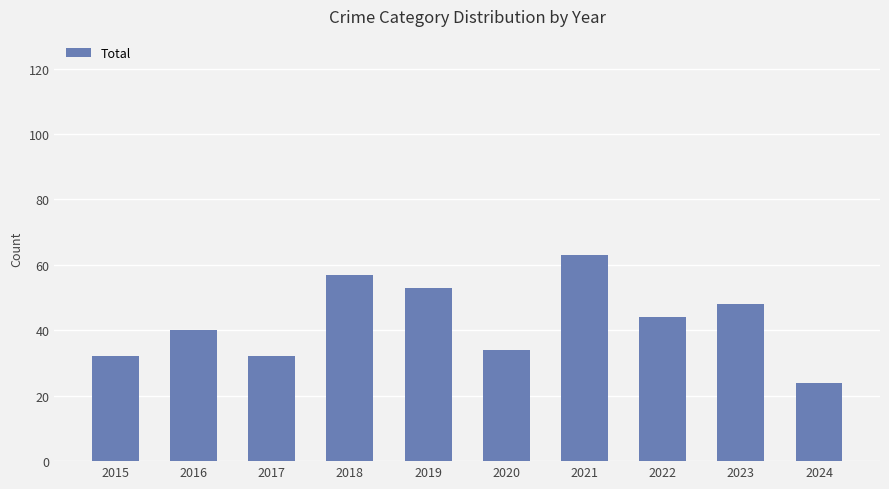

What is the change in value from 2021 to 2023?

-15